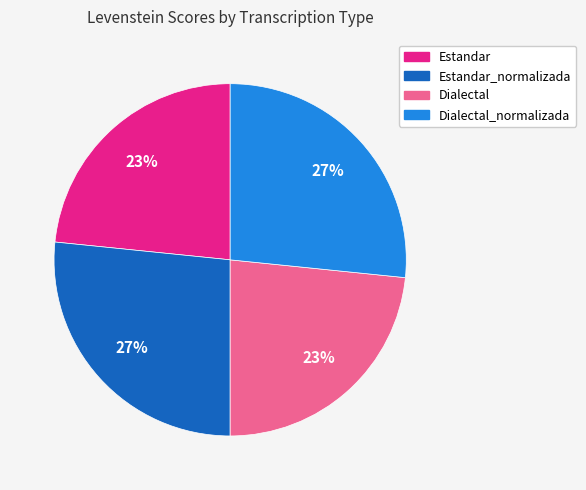

Count the number of slices in the pie.

4